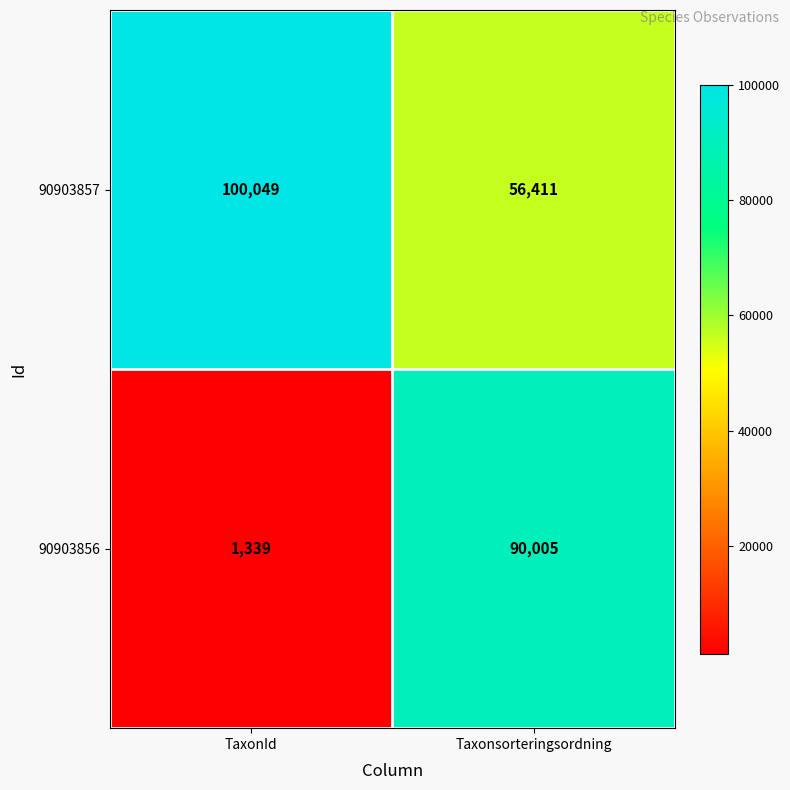

Reading left to right, what are all the values shown in this chart?

90903857: TaxonId=100049	Taxonsorteringsordning=56411
90903856: TaxonId=1339	Taxonsorteringsordning=90005